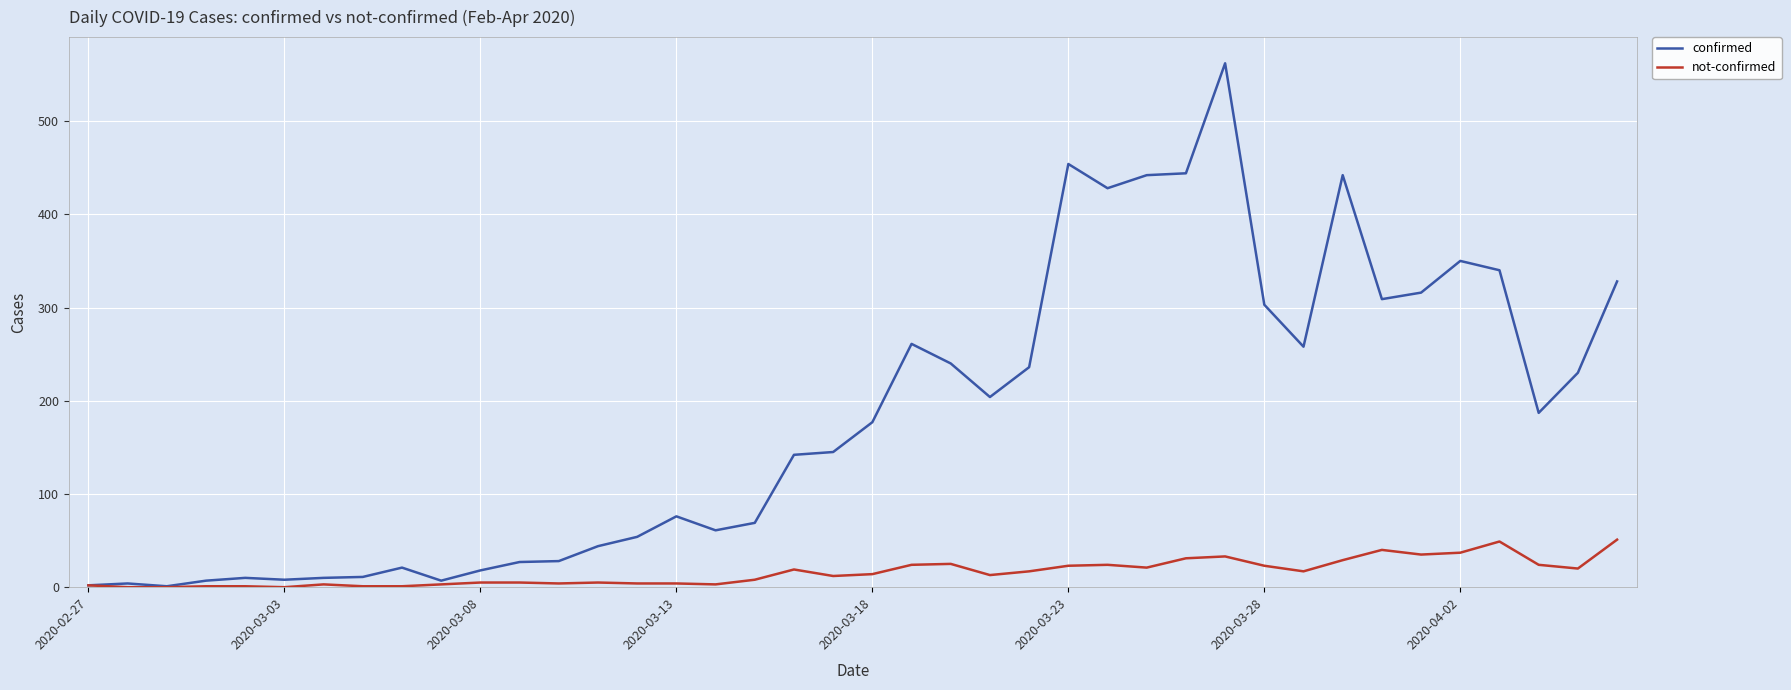

List the series in order of their peak value, highest first.

confirmed, not-confirmed